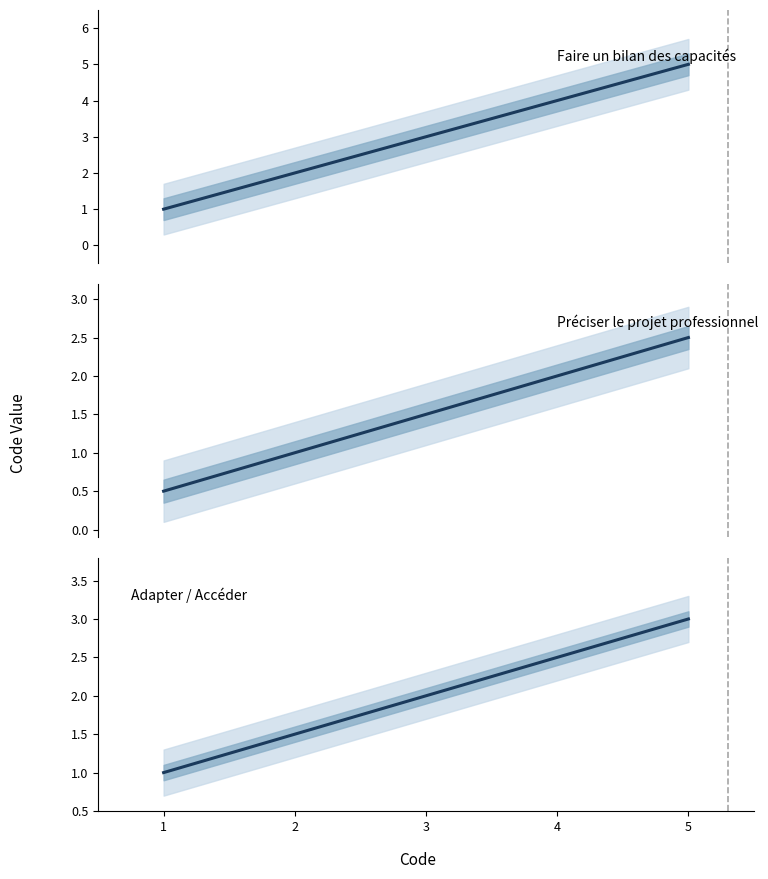

Is this an area chart (filled region under the line)?

No